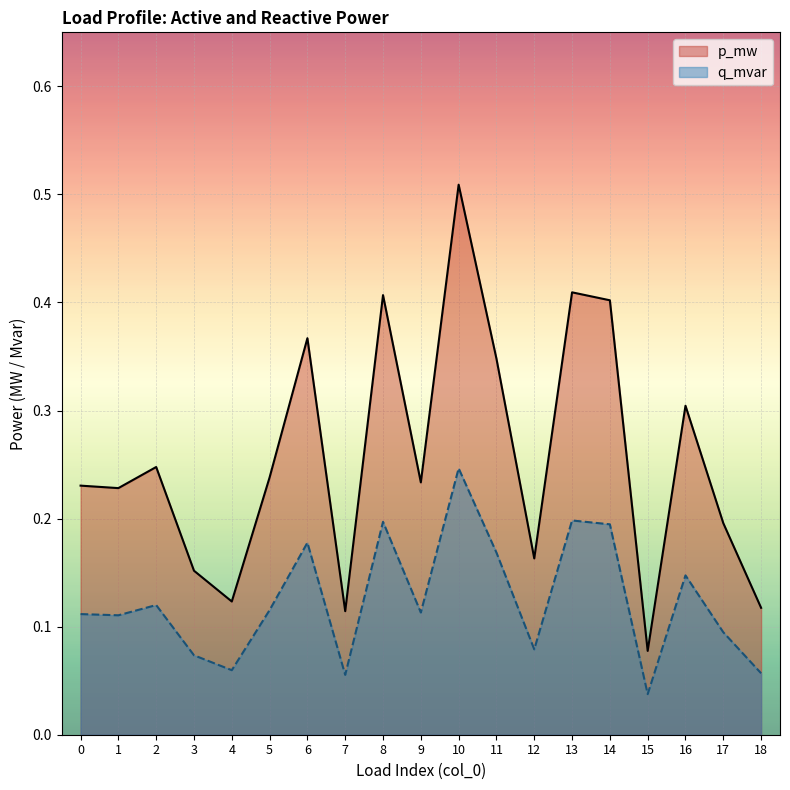

True or false: p_mw and q_mvar intersect in this chart.

False